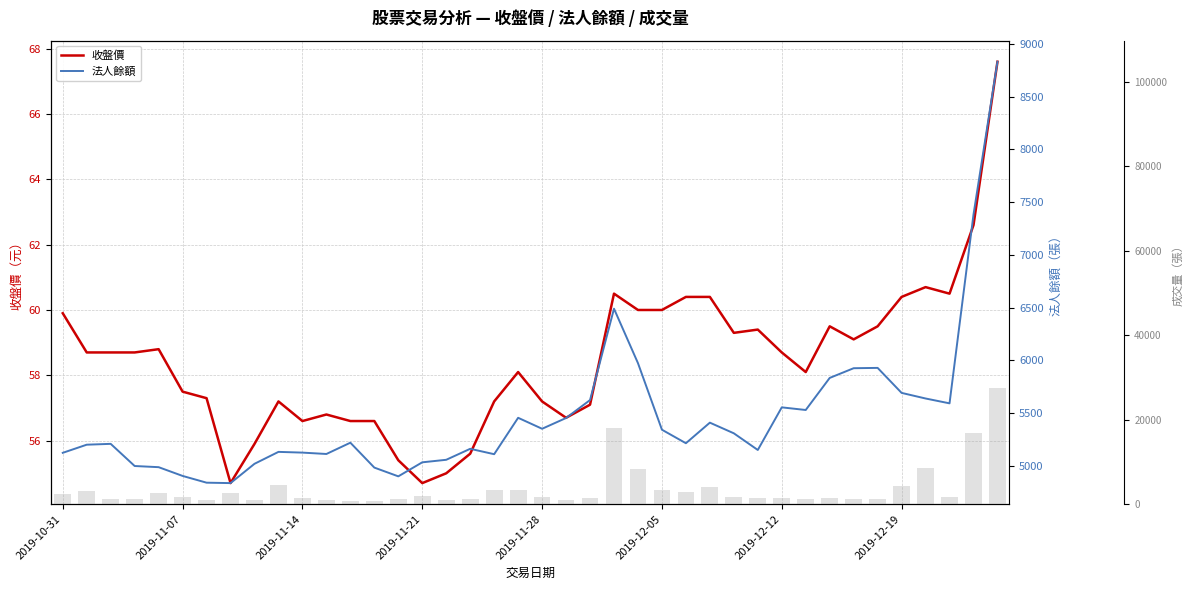

Between 17 and 35, which is larger?

35